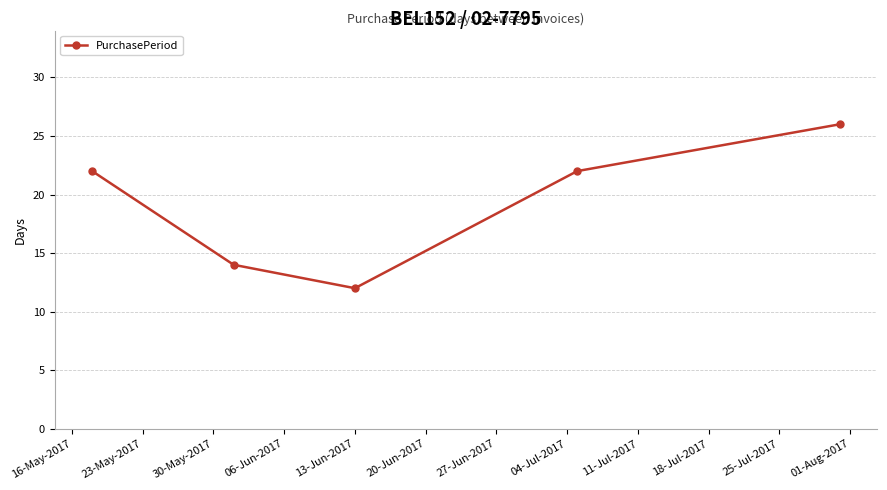

What is the greatest value displayed?

26